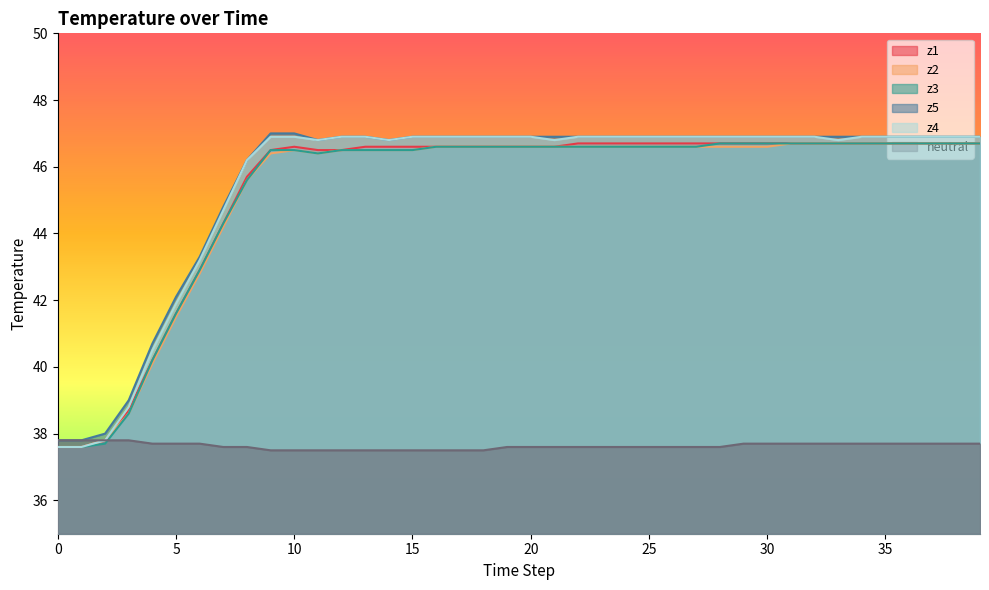

Which series has the largest total across all categories?

z5